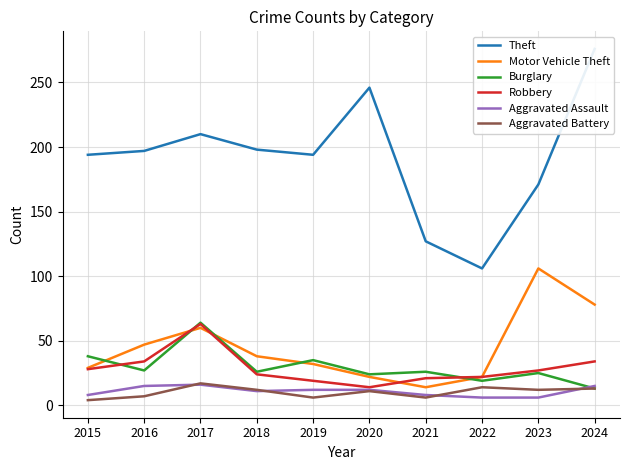

Rank the series at 2018 from lowest to highest value.

Aggravated Assault, Aggravated Battery, Robbery, Burglary, Motor Vehicle Theft, Theft